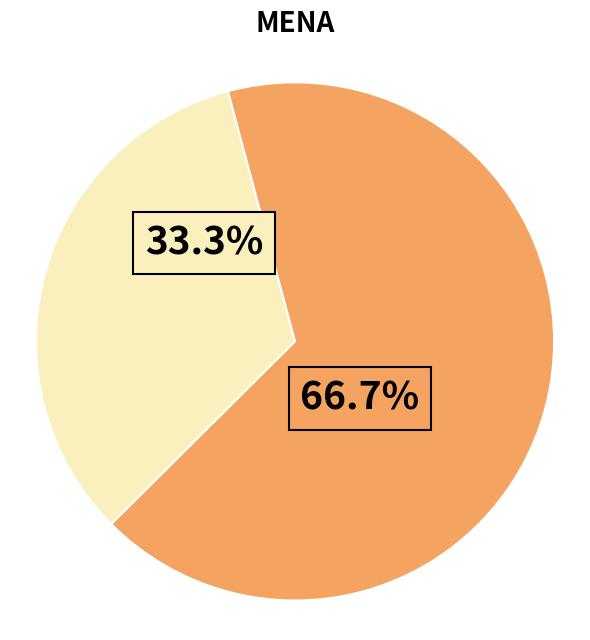

To the nearest percent, what portion does 2 represent?

33%